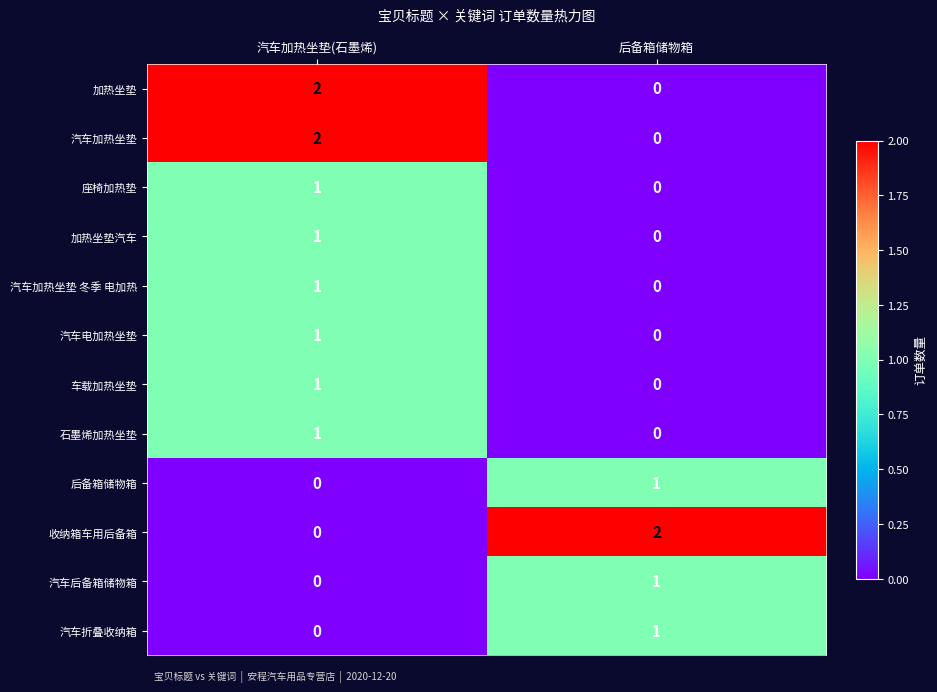

List the labels in order of 加热坐垫汽车 value, largest first.

汽车加热坐垫(石墨烯), 后备箱储物箱